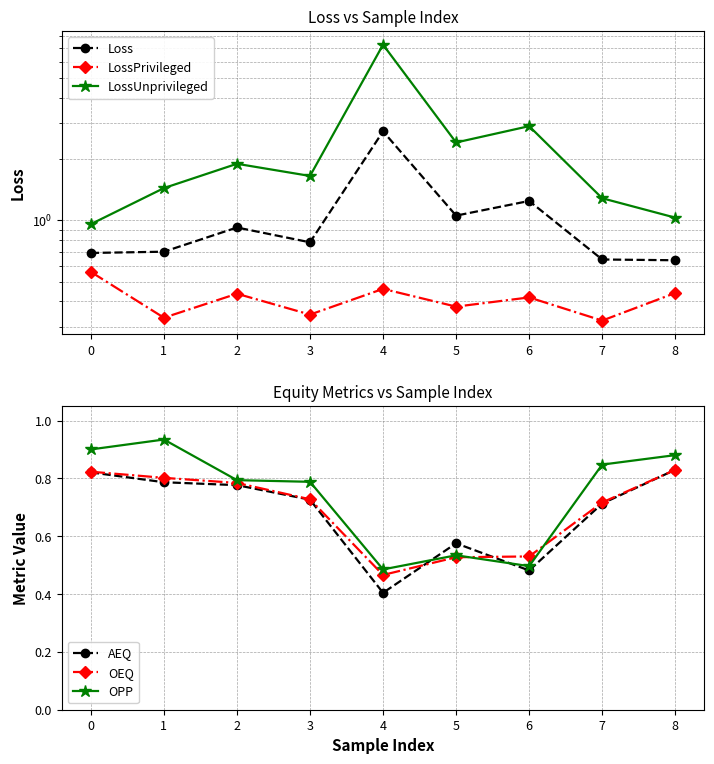

In LossUnprivileged, how many points are lower than both neighbors (excluding endpoints)?

2